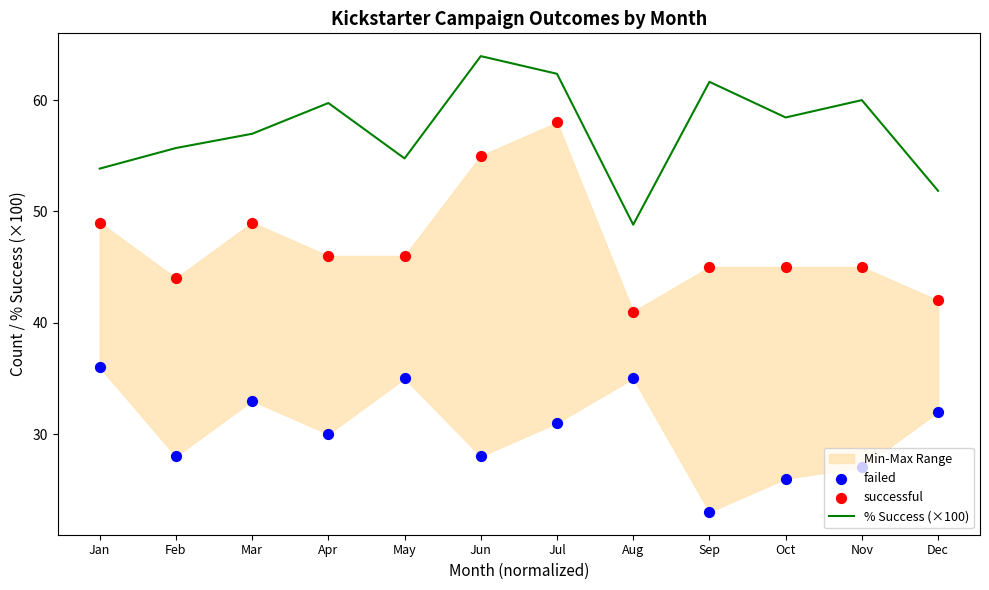

Which series reaches the minimum Y coordinate?

failed